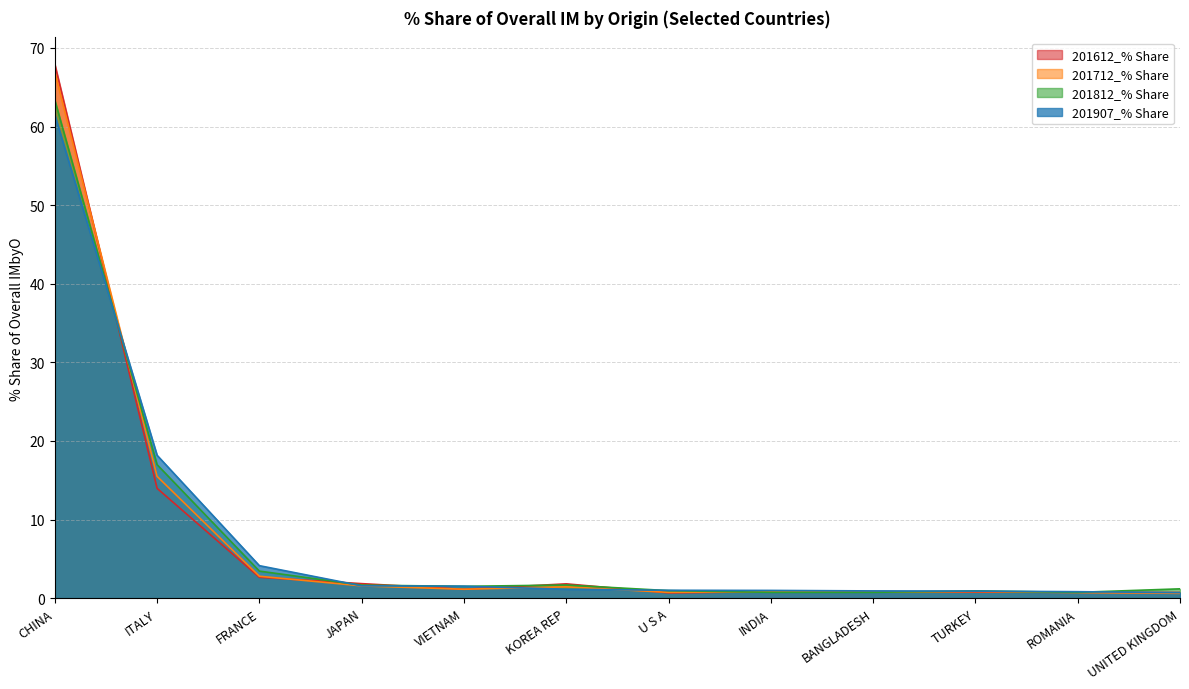

Which series has the largest range (max minus min)?

201612_% Share